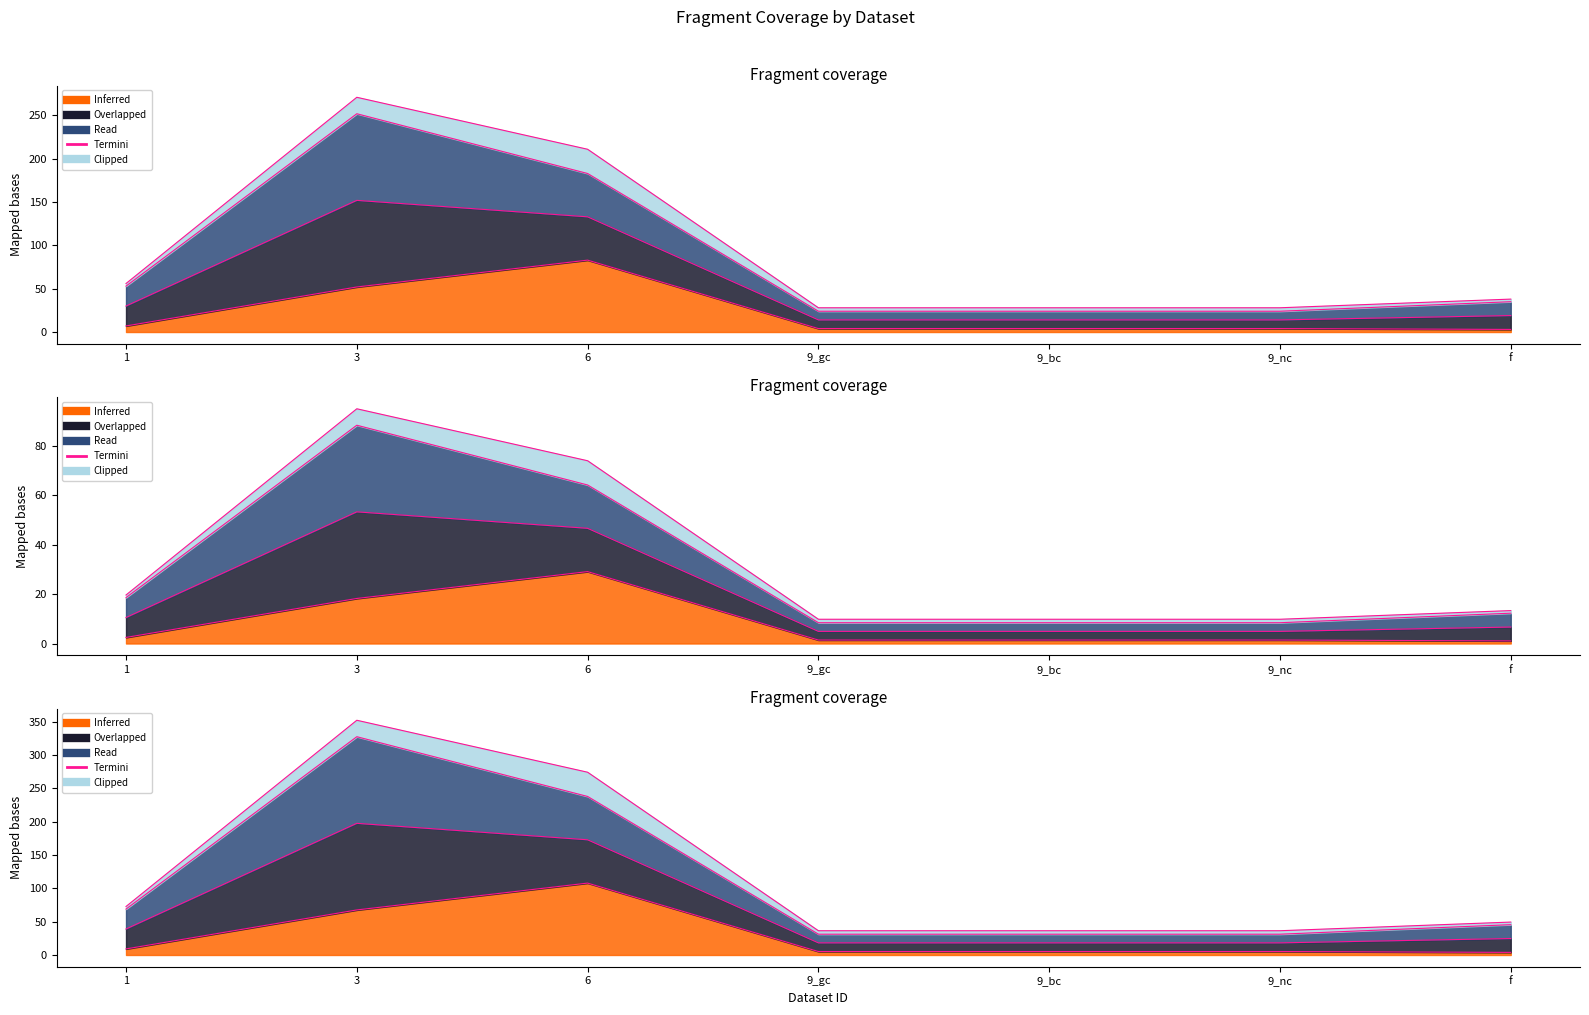

Which series has the largest range (max minus min)?

num_snippets_warnings